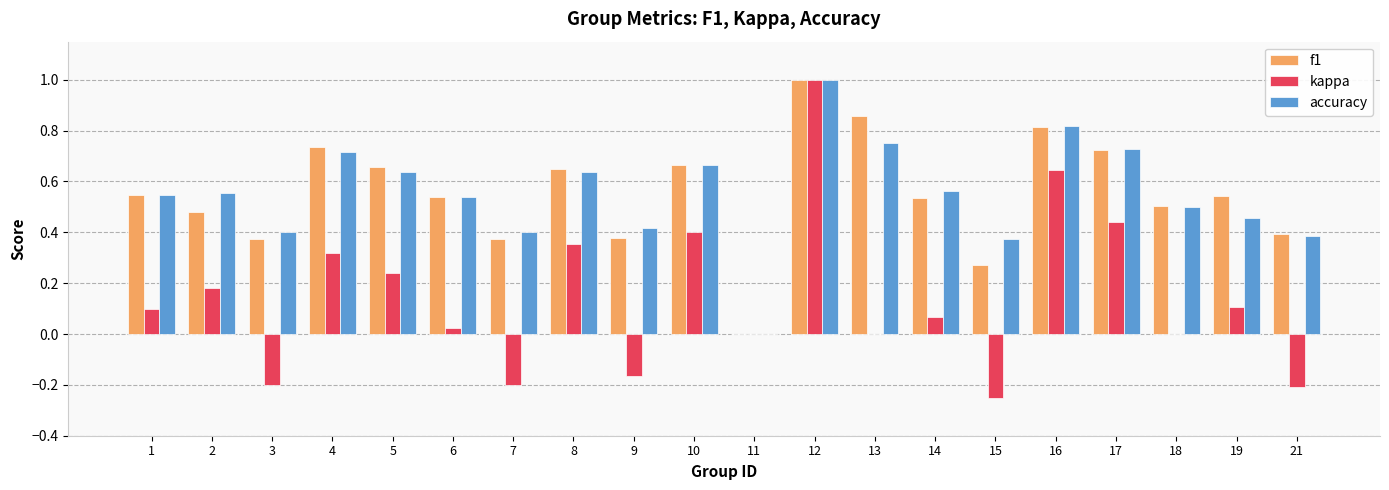

What is the total value across all series at 12?

3.0